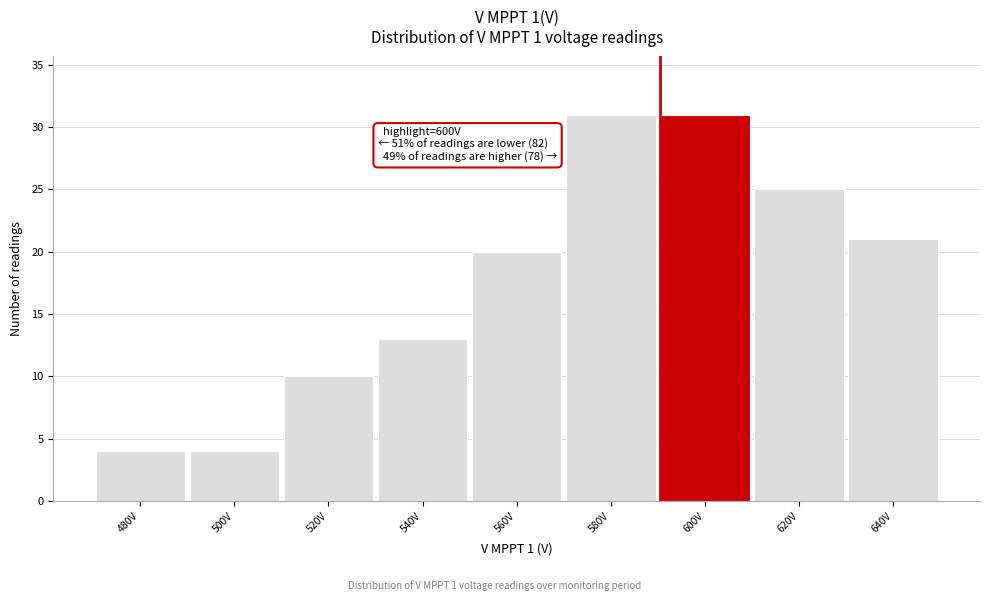

Reading right to left, what are all the values shown in this chart?

640V=21	620V=25	600V=31	580V=31	560V=20	540V=13	520V=10	500V=4	480V=4